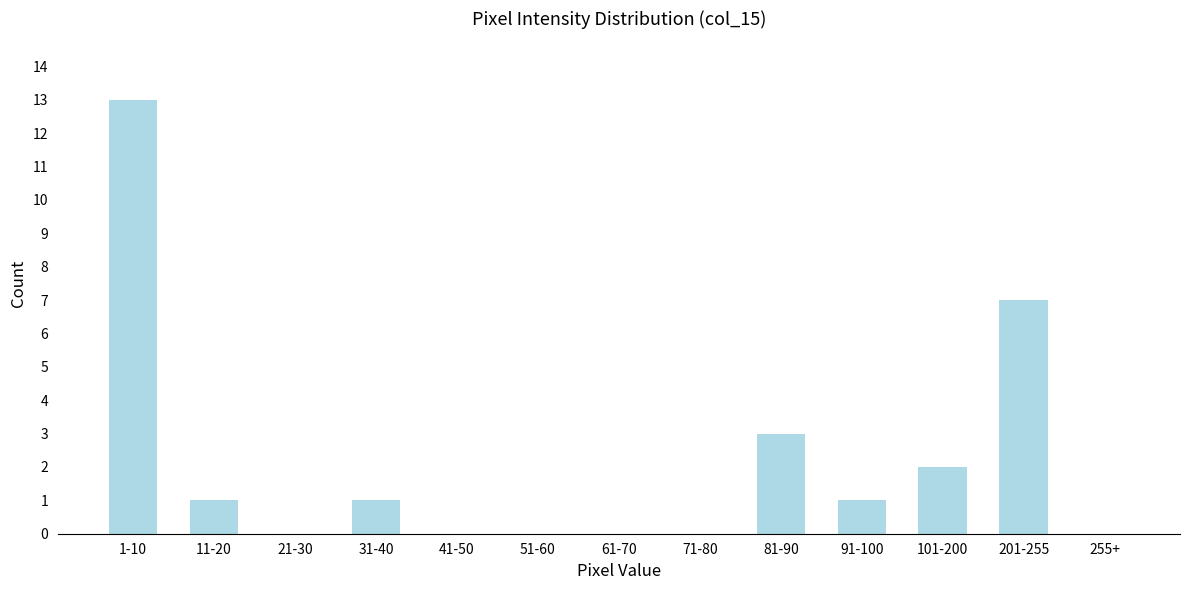

Reading right to left, list all the values displayed in this chart.

255+=0	201-255=7	101-200=2	91-100=1	81-90=3	71-80=0	61-70=0	51-60=0	41-50=0	31-40=1	21-30=0	11-20=1	1-10=13